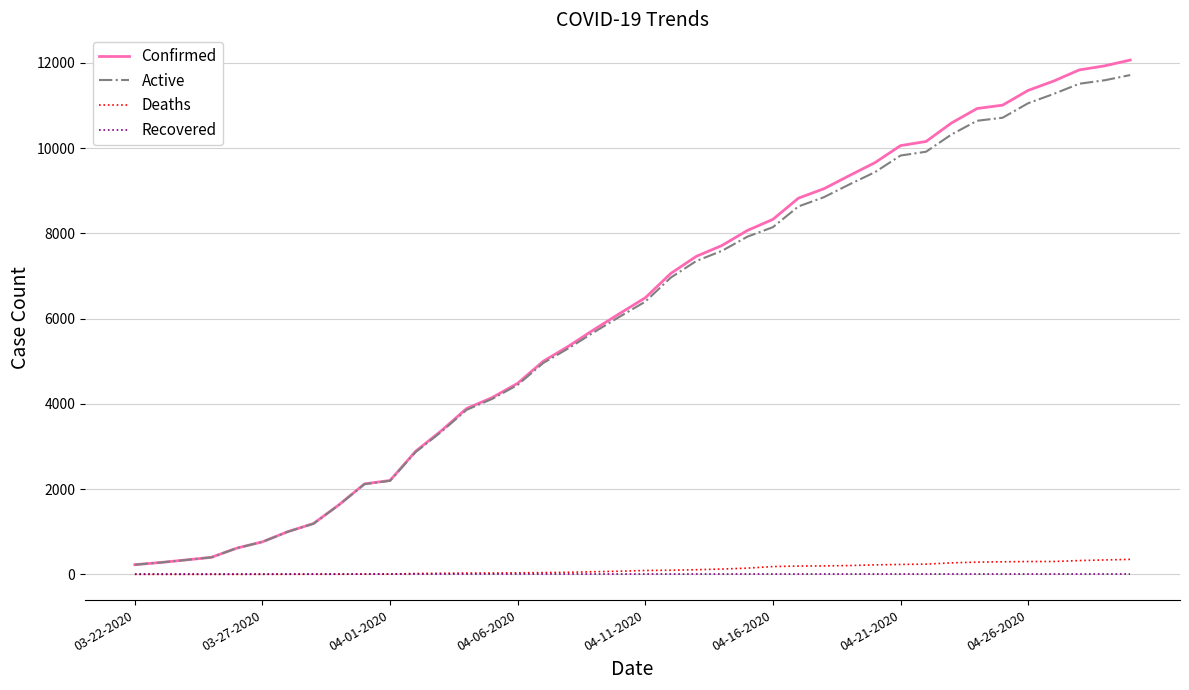

Which series has the widest spread of values?

Confirmed